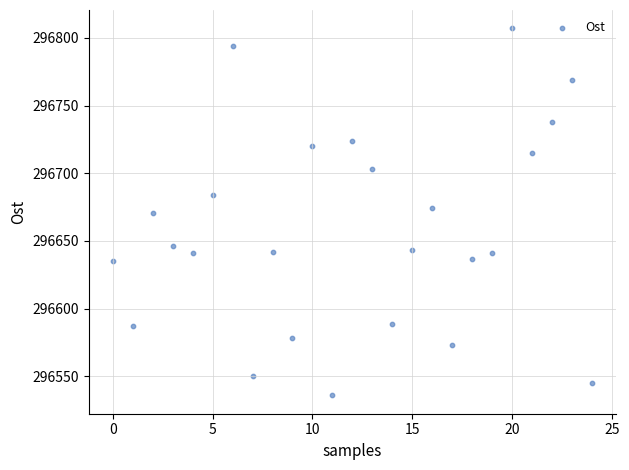

What is the range of Y values (max minus min)?

271